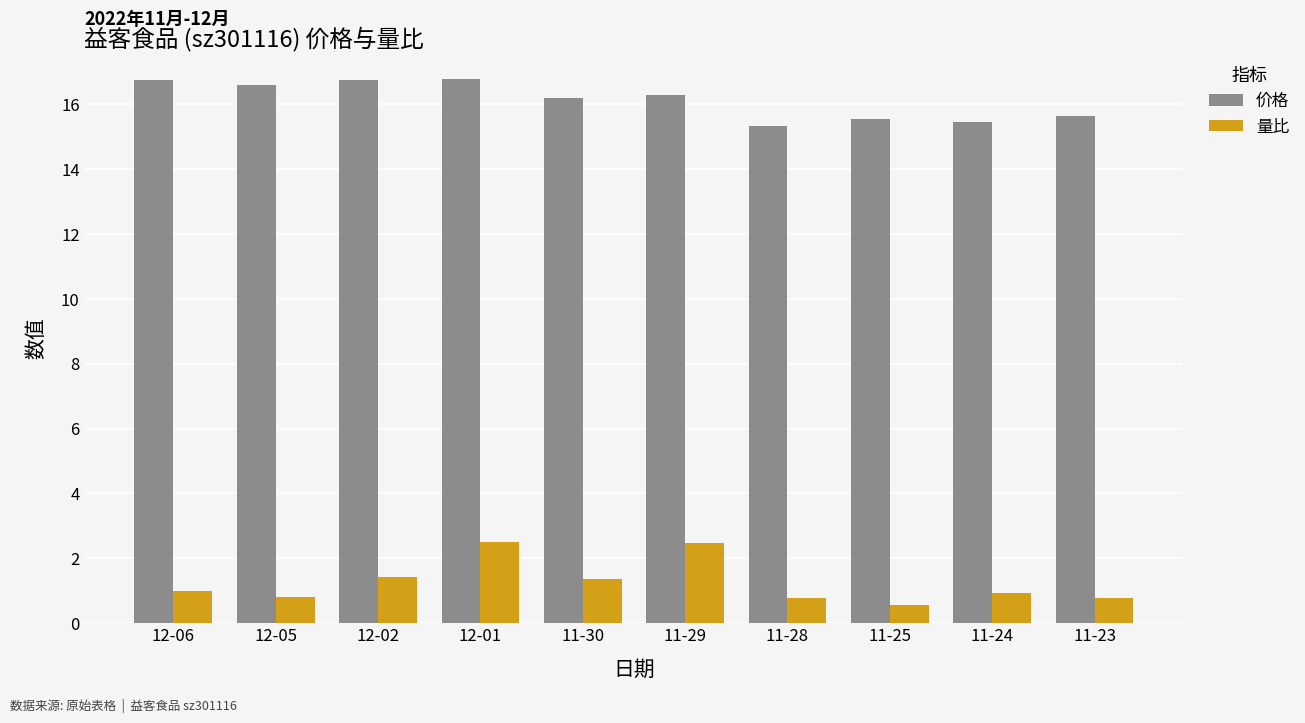

At how many categories does at least one series exceed 12?

10